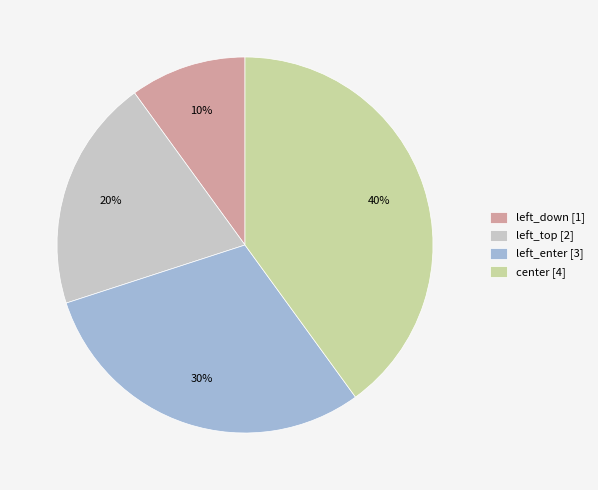

The left_down slice represents 1% of the pie. True or false?

False